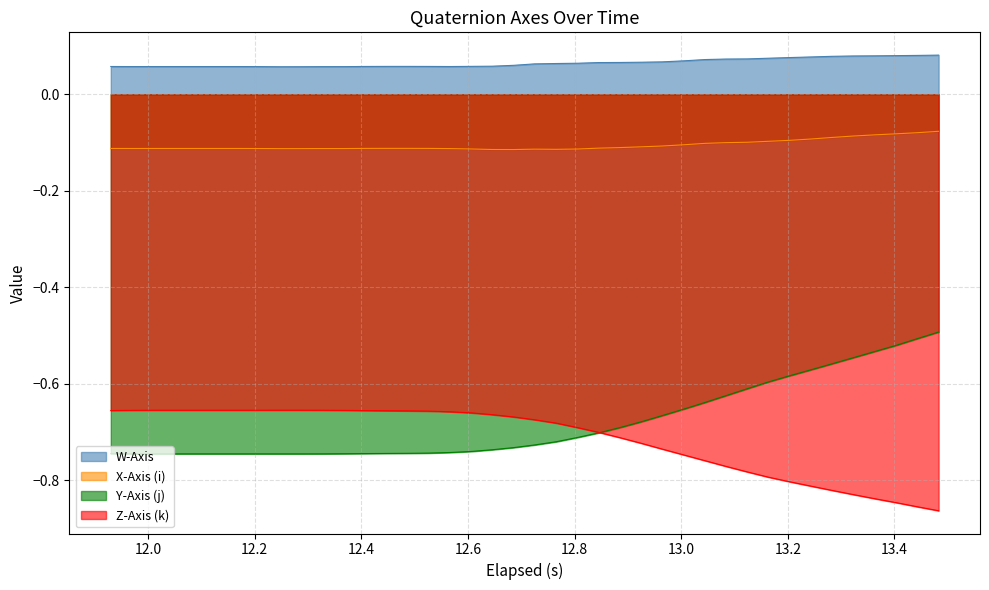

Which series has the largest total across all categories?

W-Axis